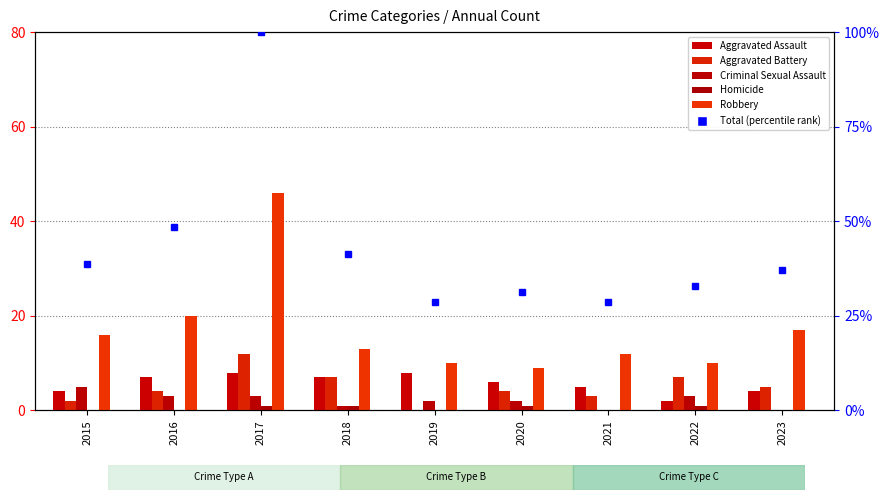

What is the difference between the maximum and minimum values in the Robbery series?

37